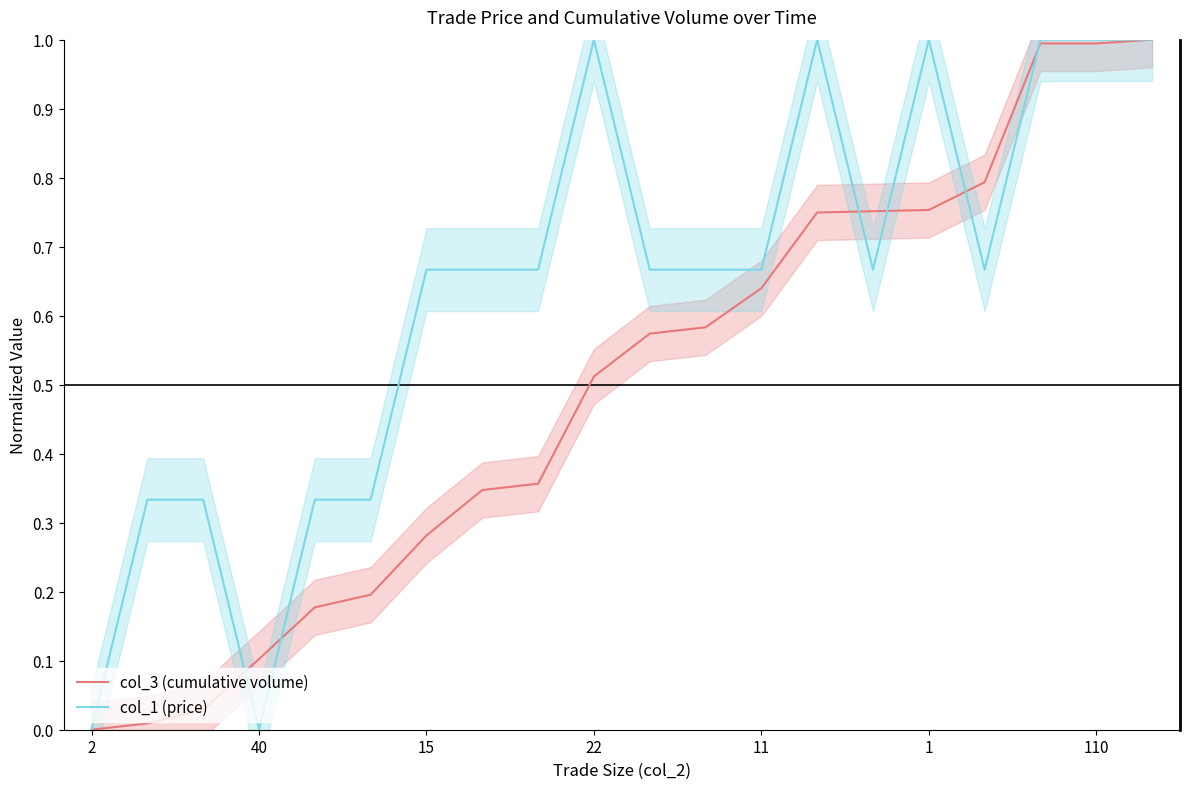

Is it true that col_3 (cumulative volume) equals 0.8 at 14?

True